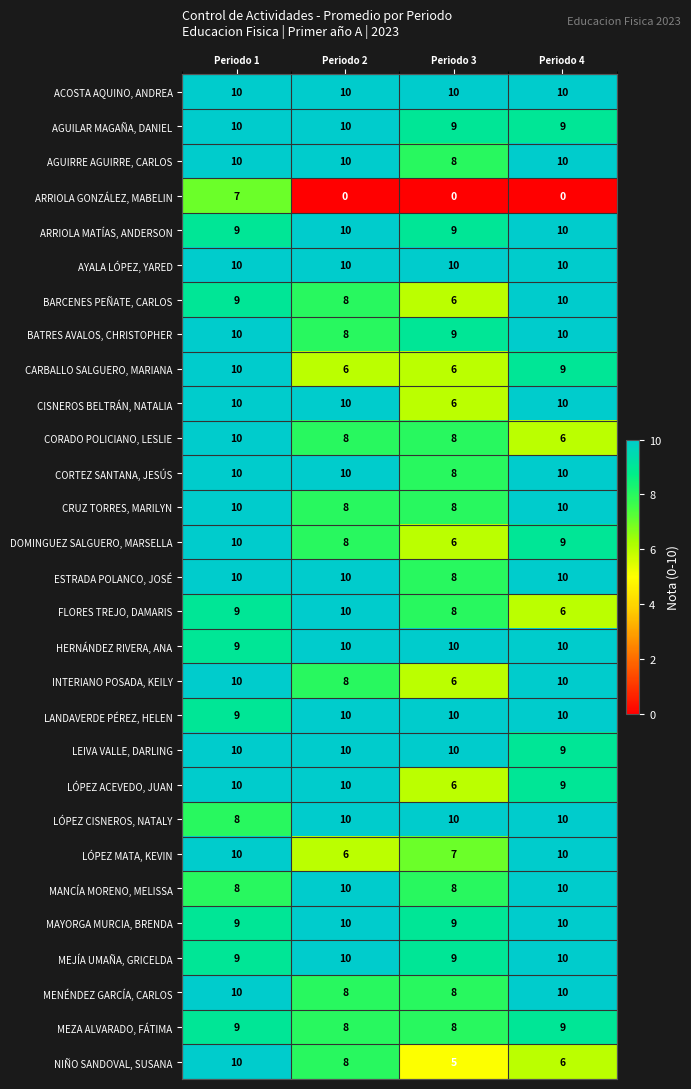

What is the sum of all ARRIOLA MATÍAS, ANDERSON values?

38